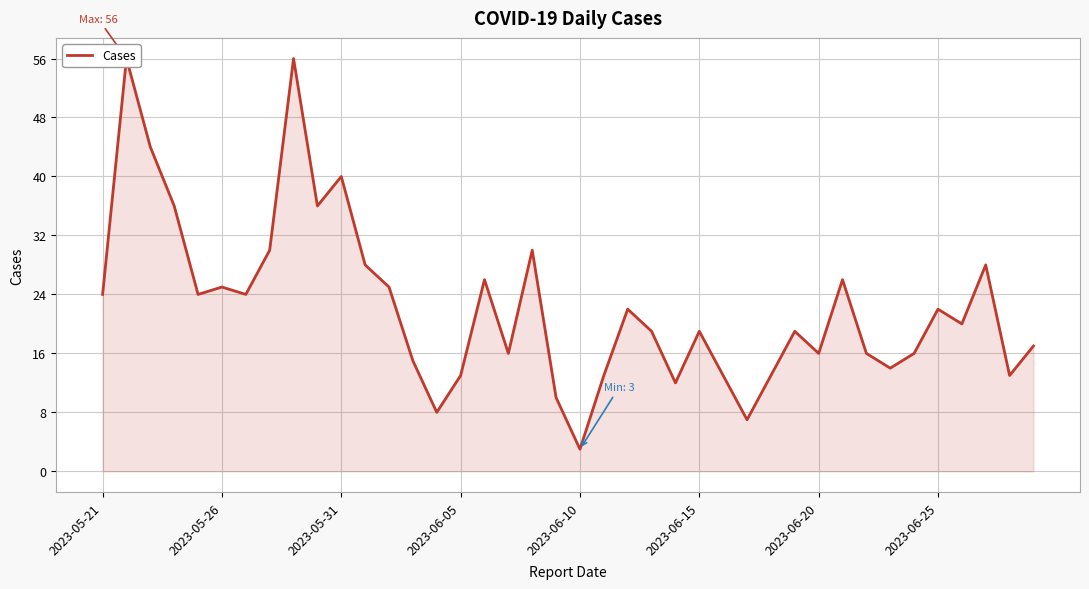

Reading left to right, list all the values displayed in this chart.

24	56	44	36	24	25	24	30	56	36	40	28	25	15	8	13	26	16	30	10	3	13	22	19	12	19	13	7	13	19	16	26	16	14	16	22	20	28	13	17